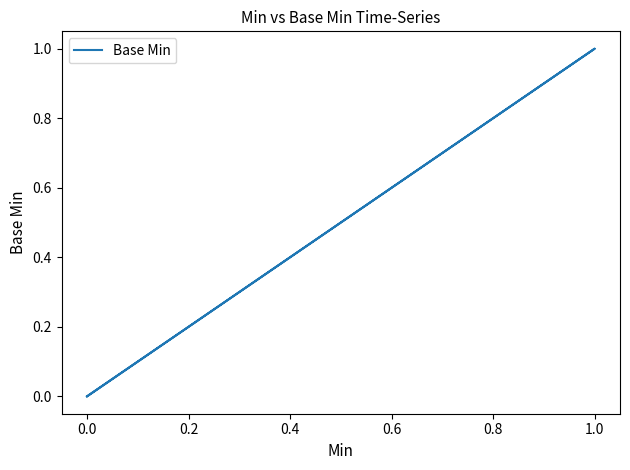

How many interior local peaks (higher than both neighbors) does the data have?

1